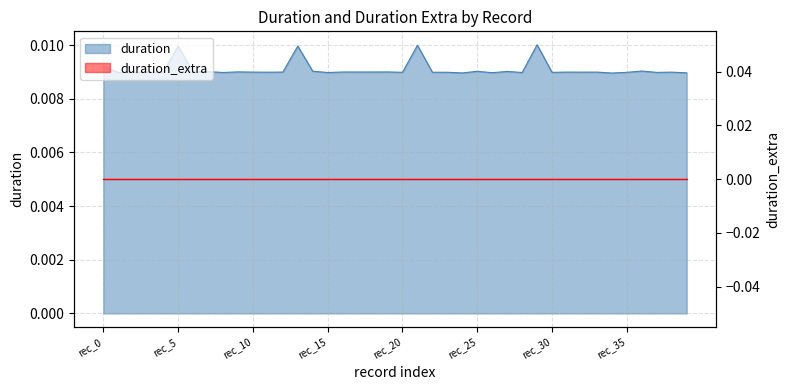

The chart shows a value of 0.0 at 27. True or false?

False